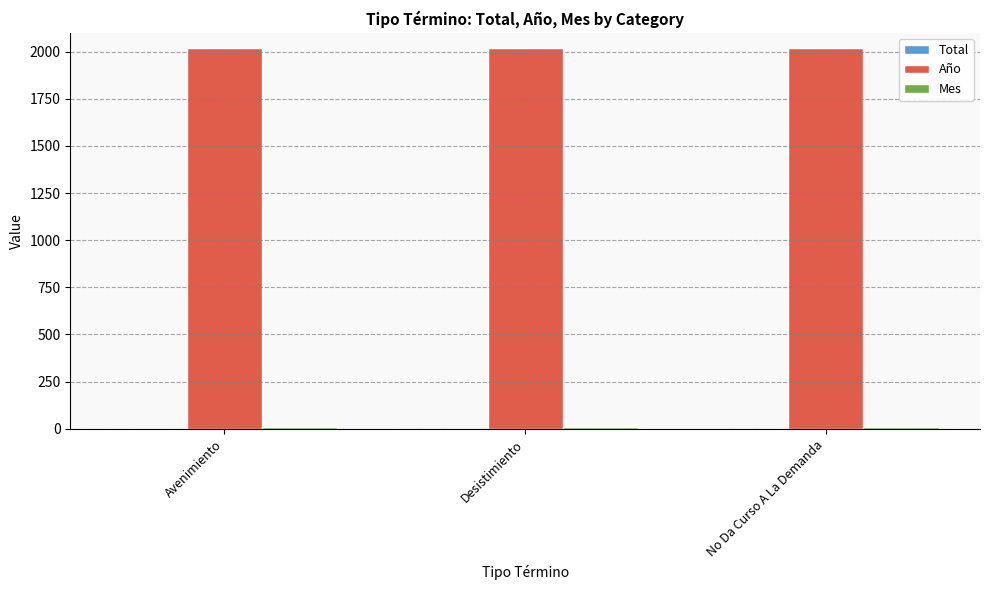

Is it true that Año equals 2018 at No Da Curso A La Demanda?

True